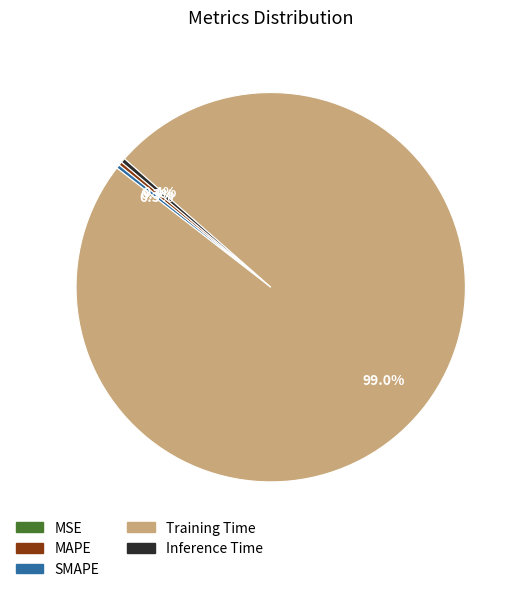

What percentage is NOT represented by Training Time?

1.0%